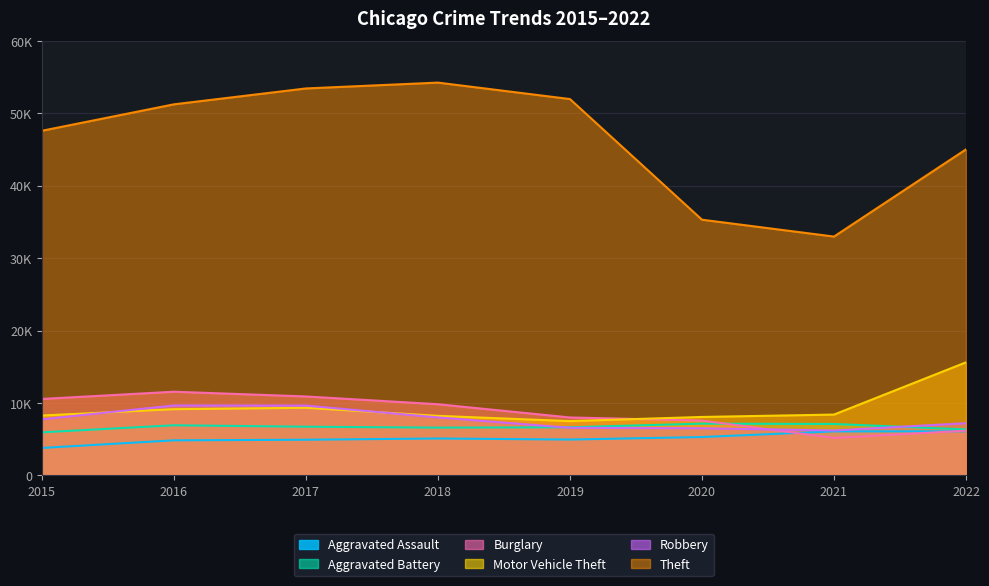

Which category has the highest value in the Theft series?

2018